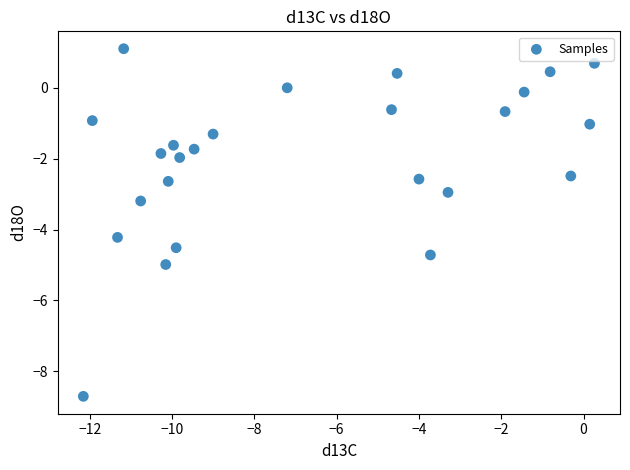

What is the range of Y values (max minus min)?

9.8